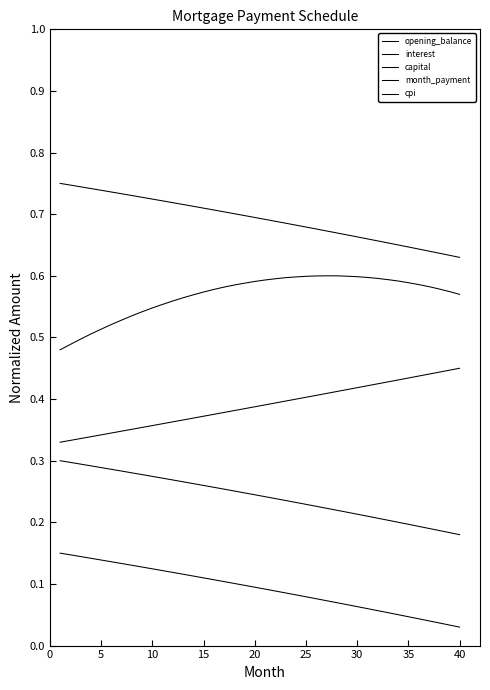

True or false: cpi and interest cross at least once.

False